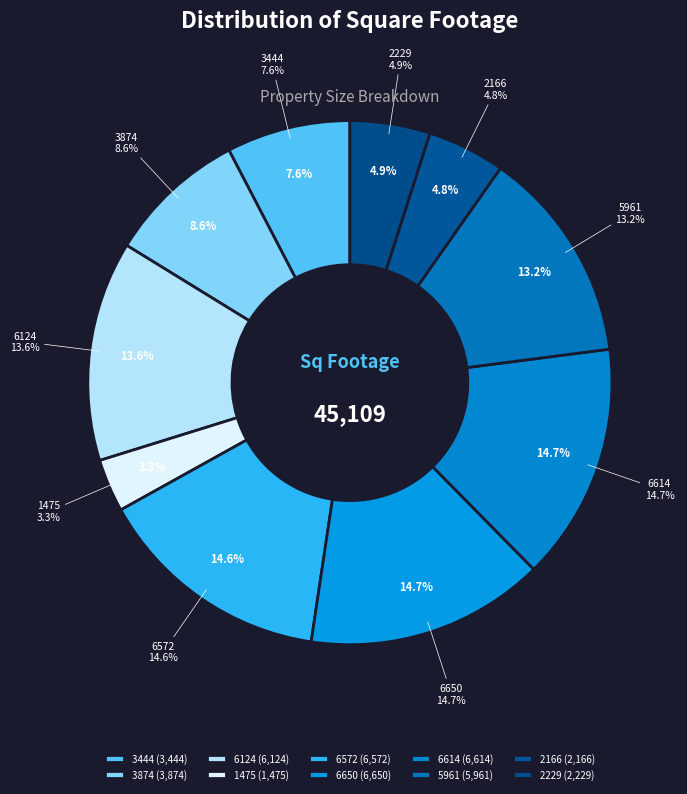

What is the smallest slice in the pie chart?

1475